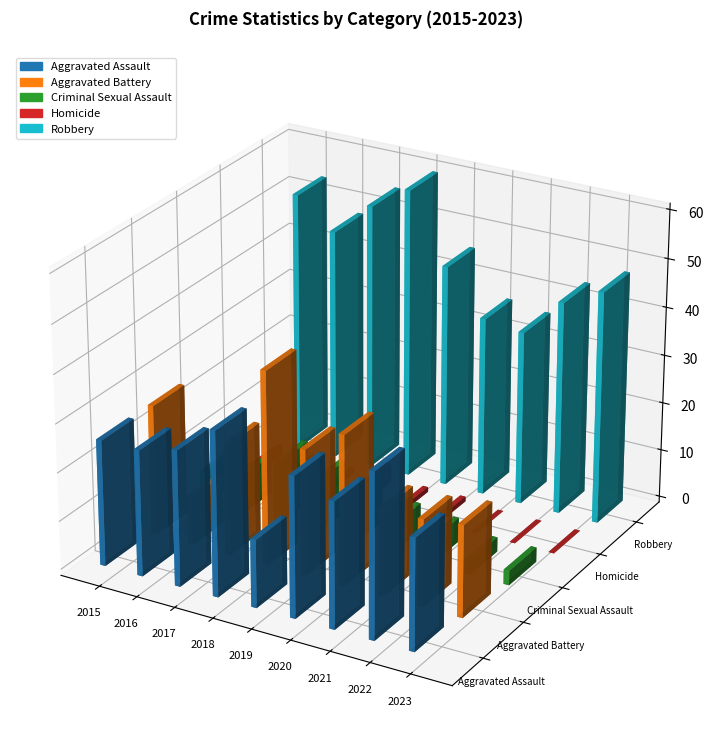

List the labels in order of Aggravated Assault value, smallest first.

2019, 2023, 2015, 2016, 2021, 2017, 2020, 2018, 2022